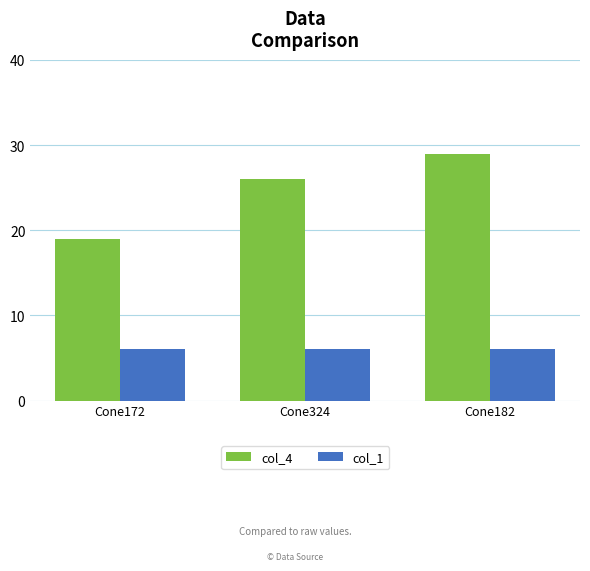

Reading left to right, transcribe all the data shown in this chart.

col_4: 19	26	29
col_1: 6	6	6